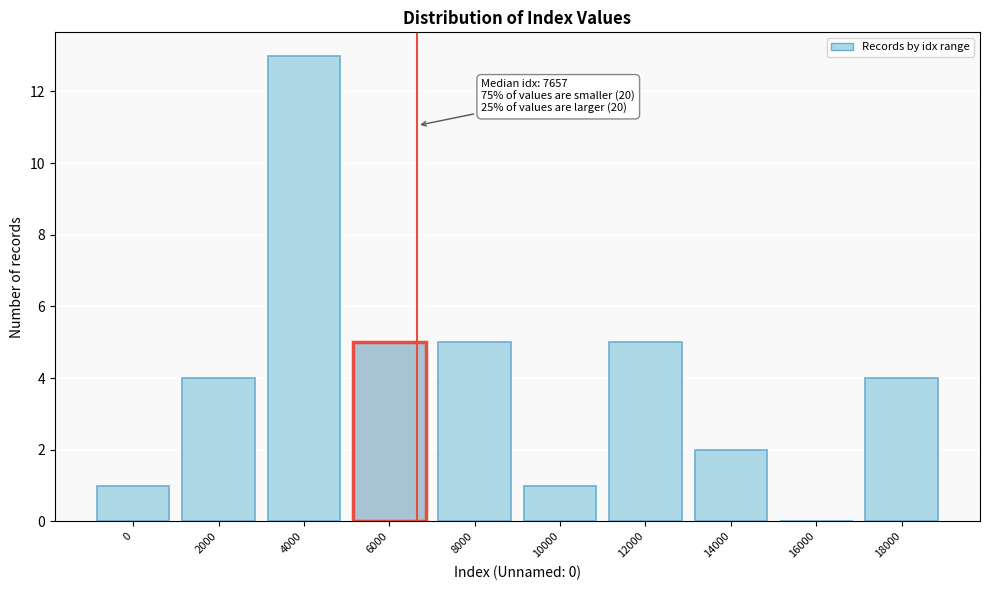

Reading right to left, list all the values displayed in this chart.

18000=4	16000=0	14000=2	12000=5	10000=1	8000=5	6000=5	4000=13	2000=4	0=1